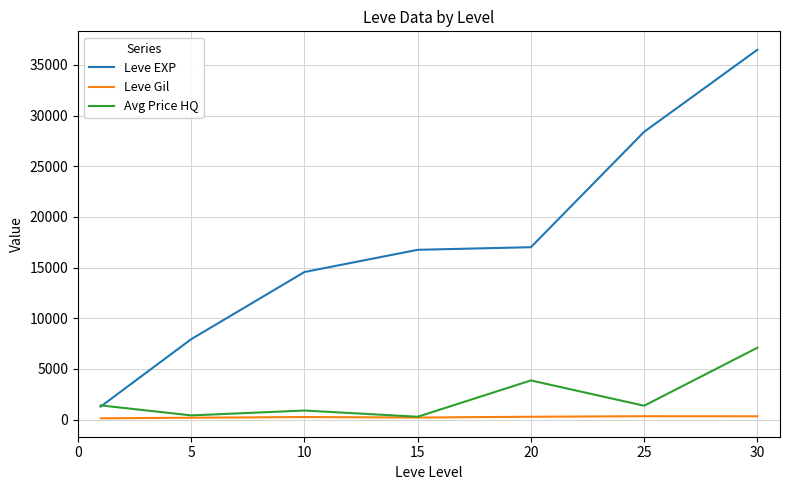

True or false: Leve EXP and Leve Gil intersect in this chart.

False